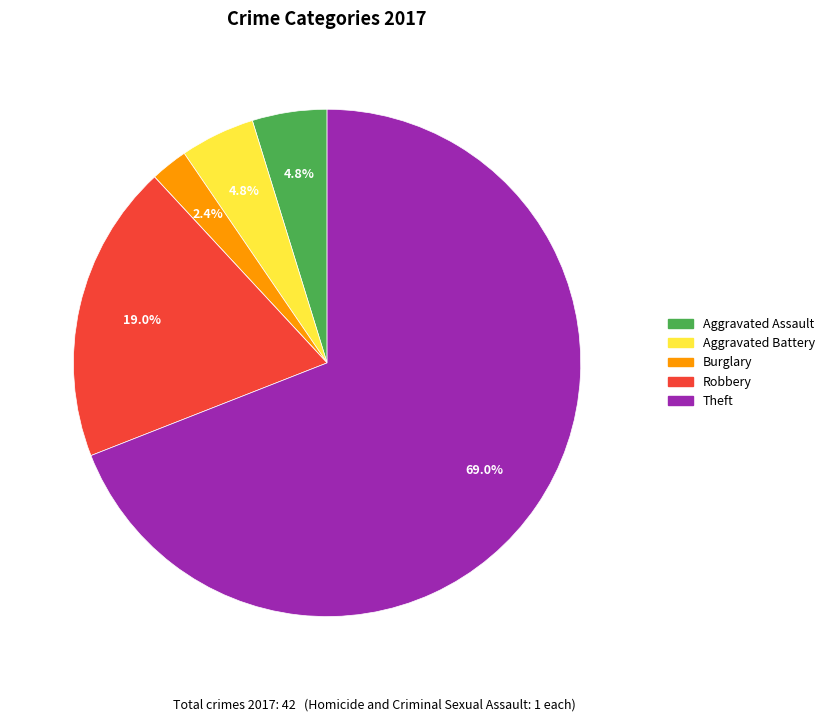

Does any single category account for the majority?

Yes